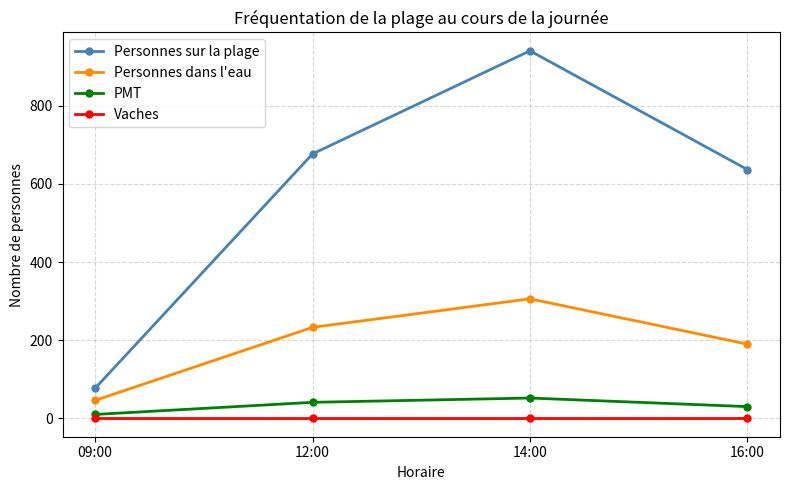

True or false: PMT and Vaches intersect in this chart.

False